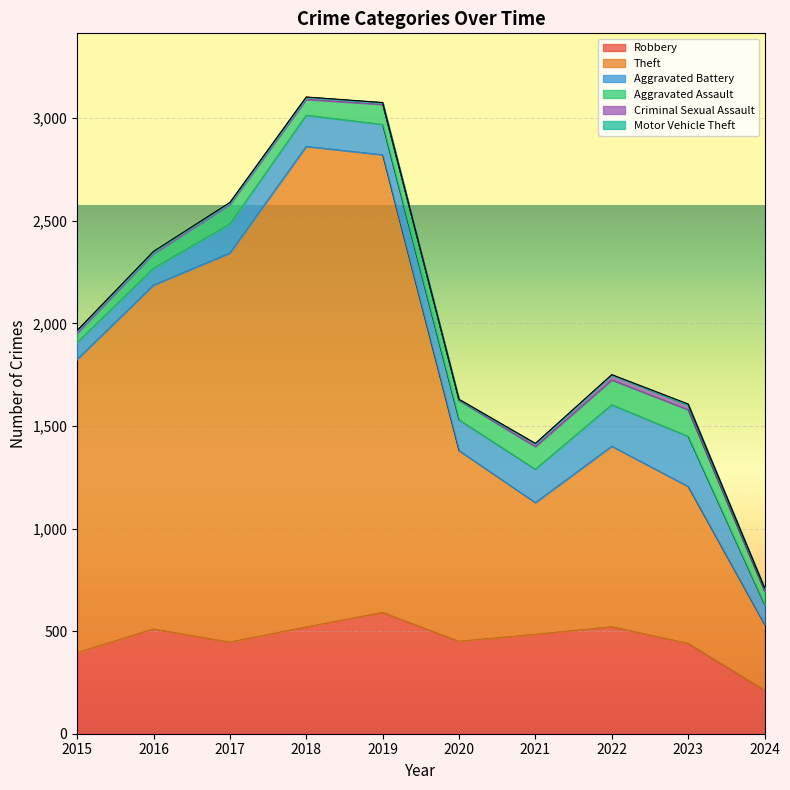

What is the sum of all Motor Vehicle Theft values?

24